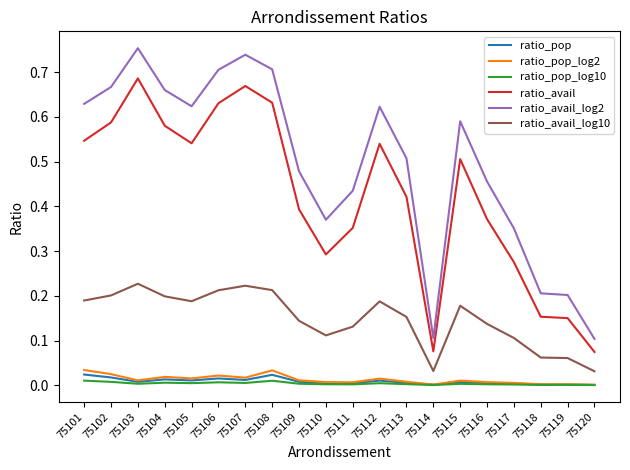

Between 75104 and 75115, which series saw the biggest shift?

ratio_avail